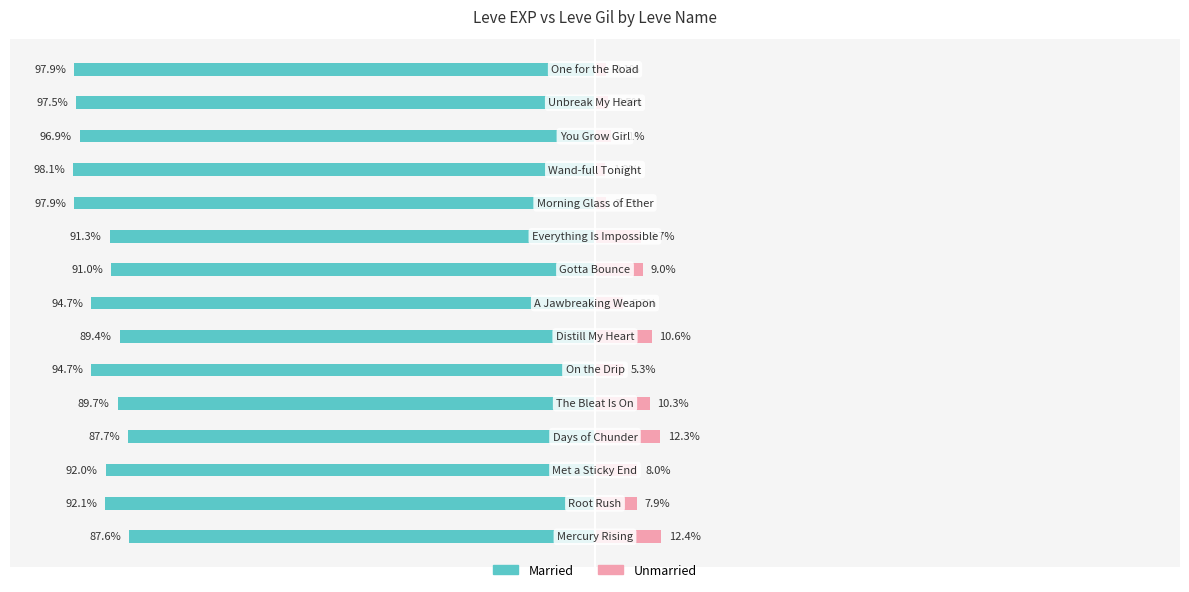

What is the minimum value for Married?

-98.1